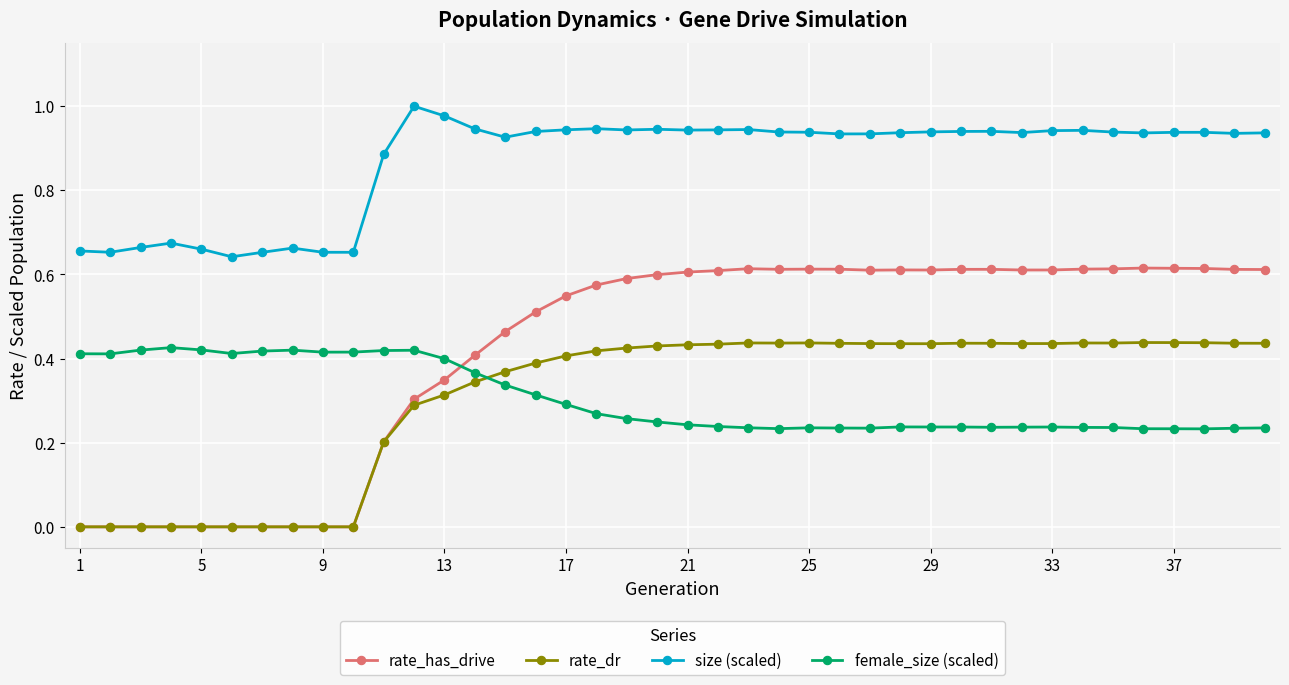

Which series has the widest spread of values?

rate_has_drive